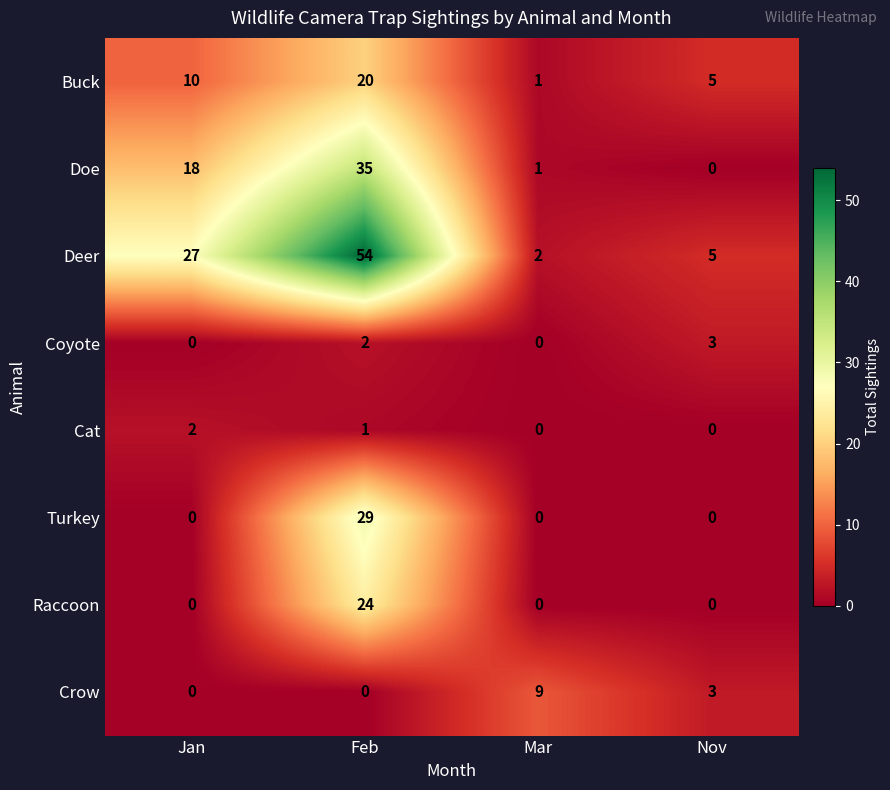

Between Jan and Mar, which series saw the biggest shift?

Deer